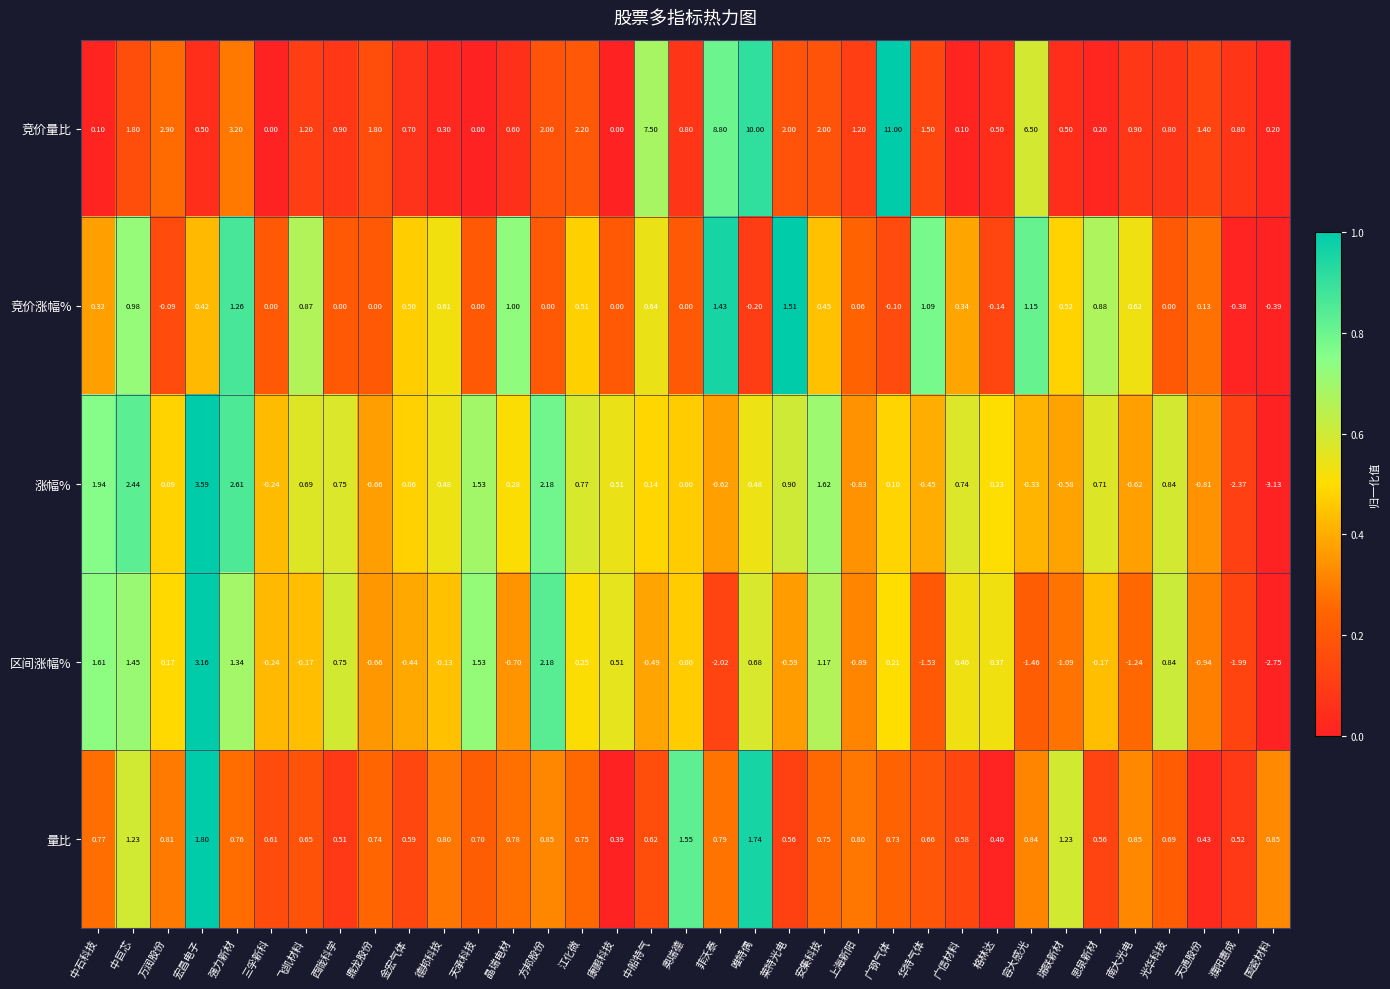

At which label is 竞价量比 closest to 5?

容大感光